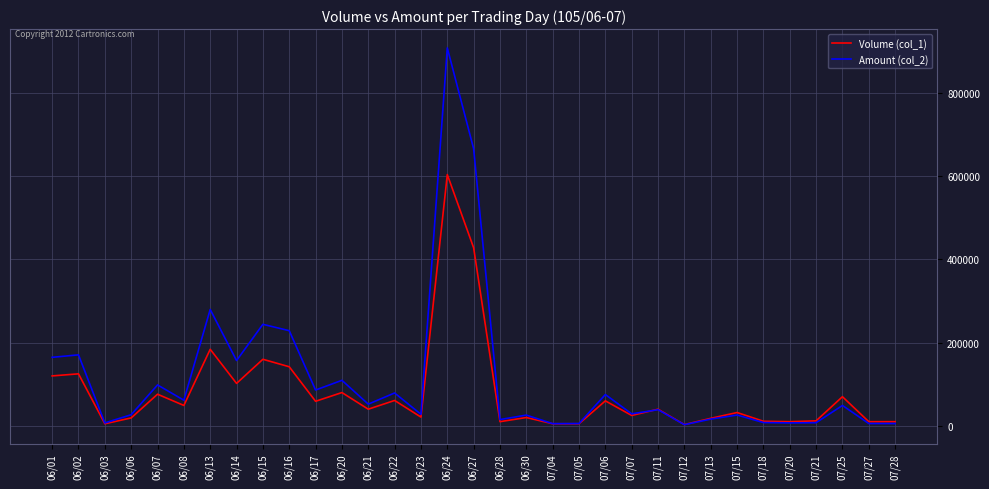

At which category is the sum across all series the highest?

06/24